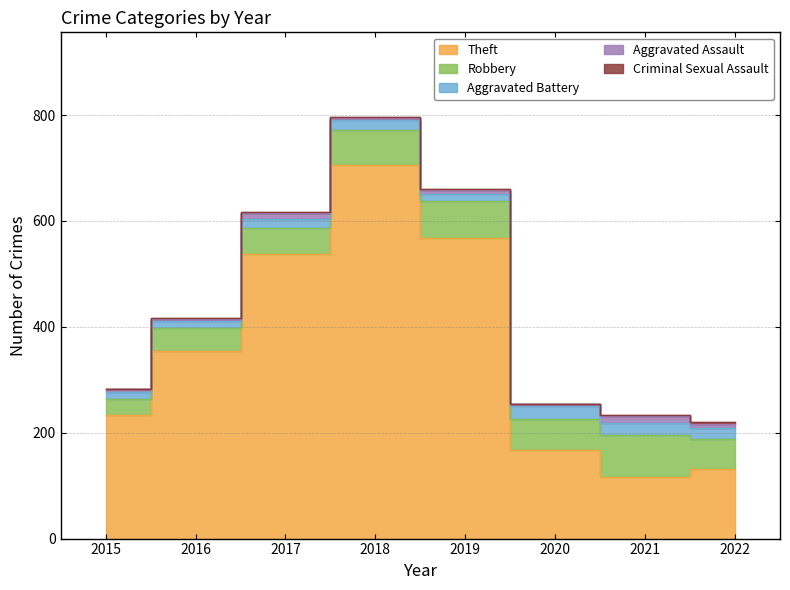

True or false: Aggravated Assault and Aggravated Battery cross at least once.

False